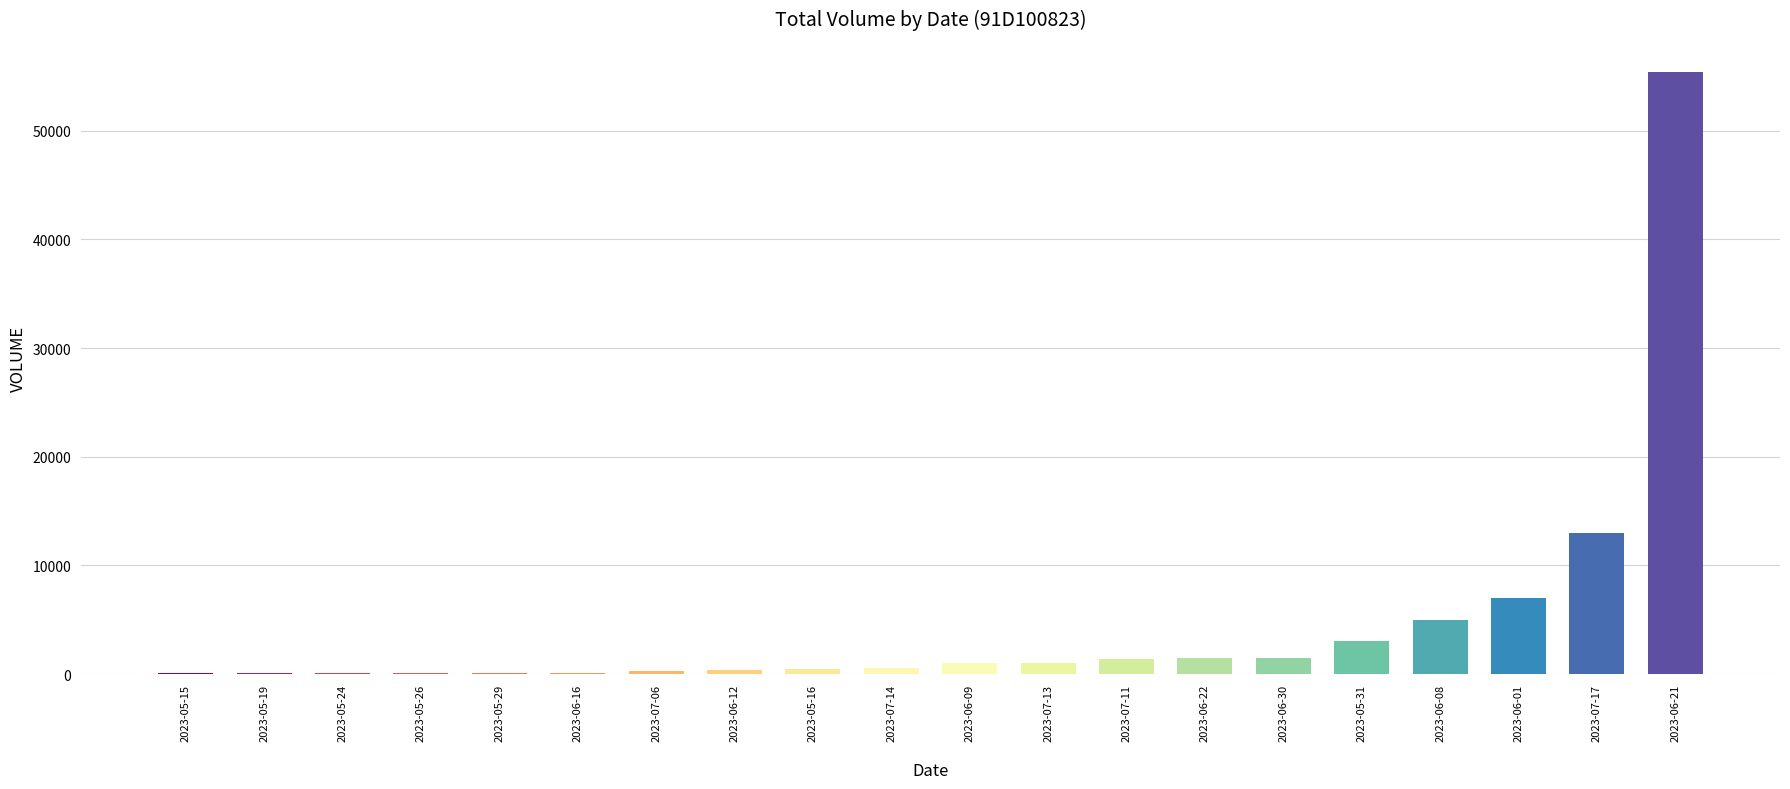

Which label corresponds to the largest value in the chart?

2023-06-21